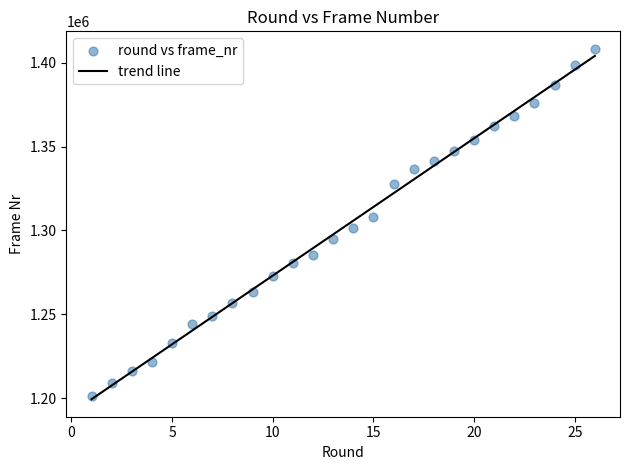

What is the range of Y values (max minus min)?

206996